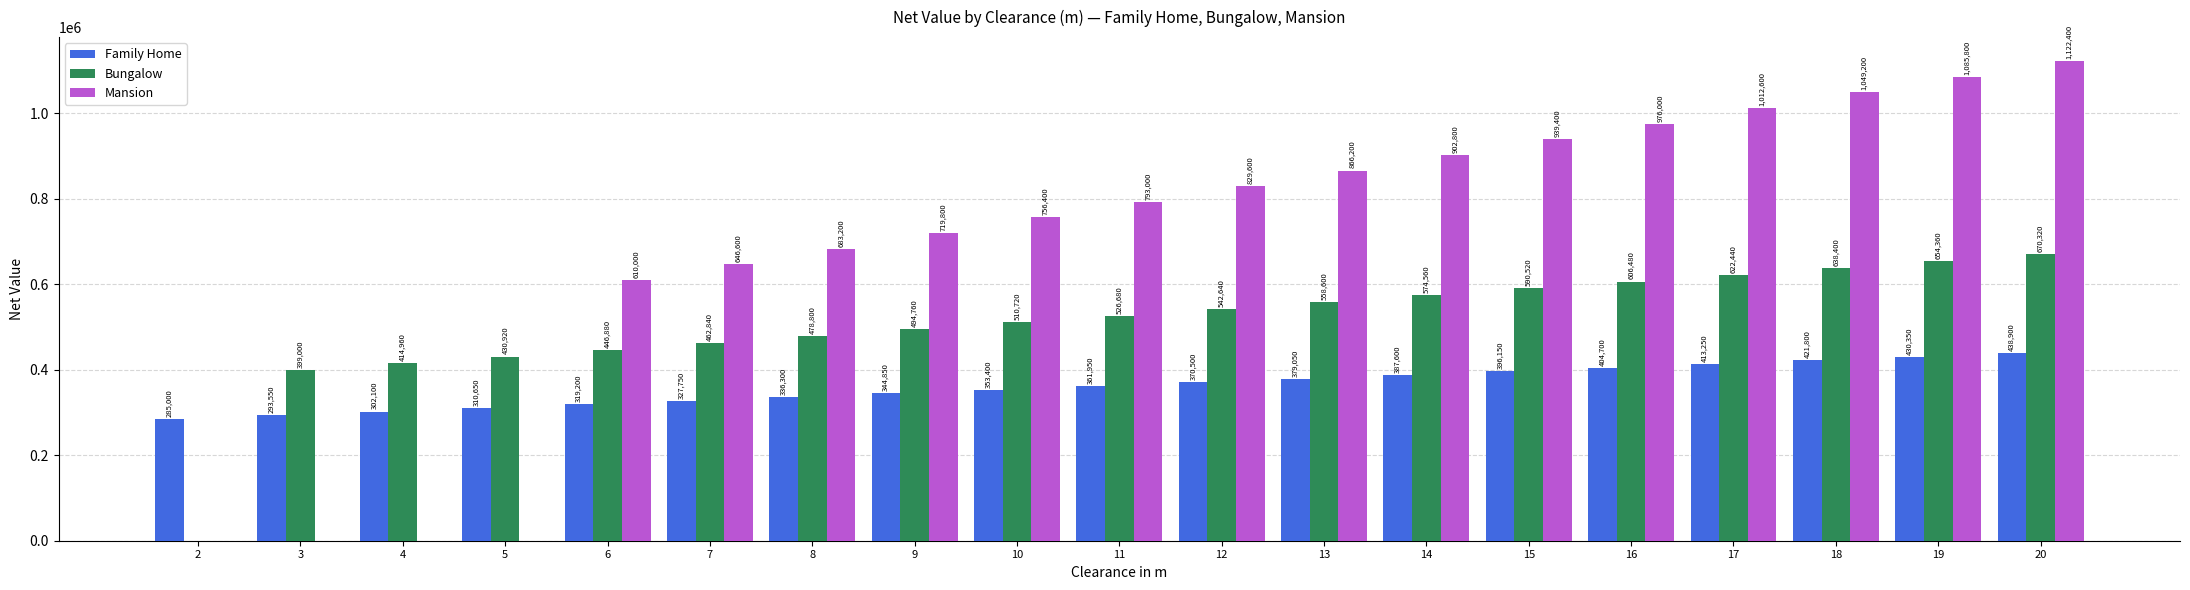

Reading left to right, what are all the values shown in this chart?

Family Home: 2=285000	3=293550	4=302100	5=310650	6=319200	7=327750	8=336300	9=344850	10=353400	11=361950	12=370500	13=379050	14=387600	15=396150	16=404700	17=413250	18=421800	19=430350	20=438900
Bungalow: 2=0	3=399000	4=414960	5=430920	6=446880	7=462840	8=478800	9=494760	10=510720	11=526680	12=542640	13=558600	14=574560	15=590520	16=606480	17=622440	18=638400	19=654360	20=670320
Mansion: 2=0	3=0	4=0	5=0	6=610000	7=646600	8=683200	9=719800	10=756400	11=793000	12=829600	13=866200	14=902800	15=939400	16=976000	17=1012600	18=1049200	19=1085800	20=1122400